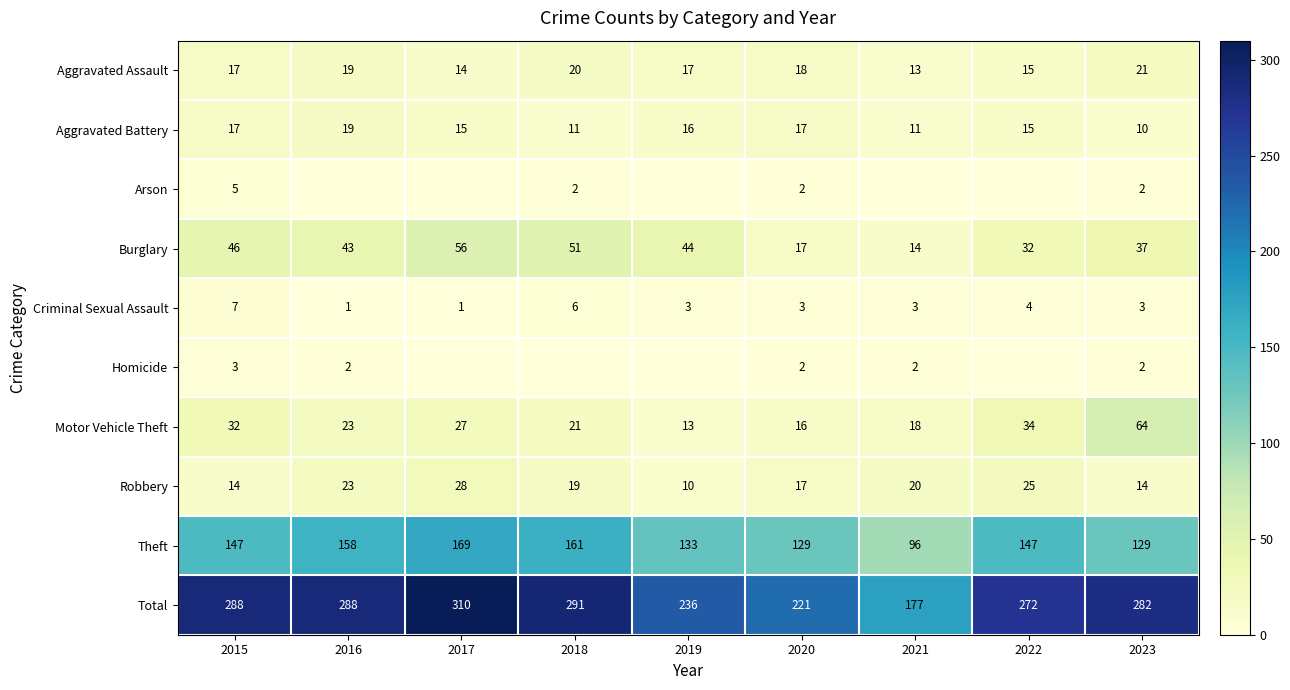

Between 2023 and 2018, which is larger?

2023